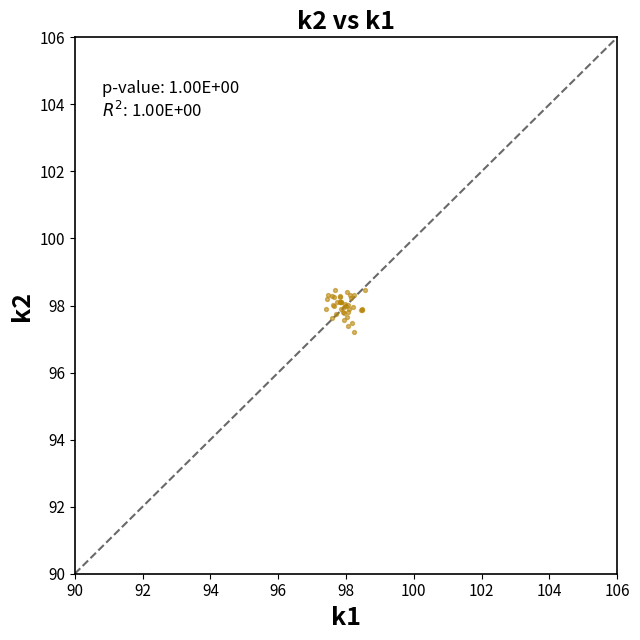

What Y value in the scatter plot is closest to 97?

97.2